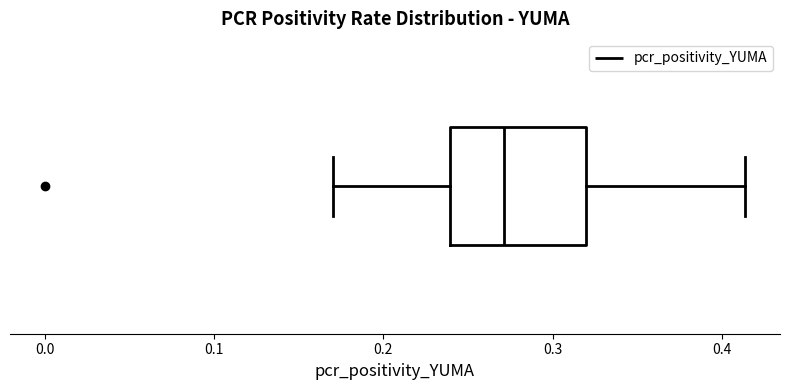

Read this box plot against the x-axis: the position of the median line, the range covered by the box, and the ends of both whiskers. The values are not printed on the chart, so give them approximately, as read against the axis.

median 0.27, box 0.24 to 0.32, whiskers 0.17 to 0.41